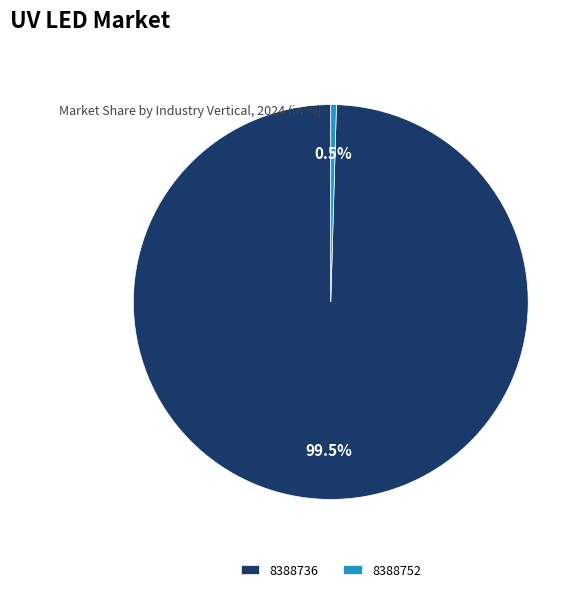

Rank the categories by value from highest to lowest.

8388736, 8388752